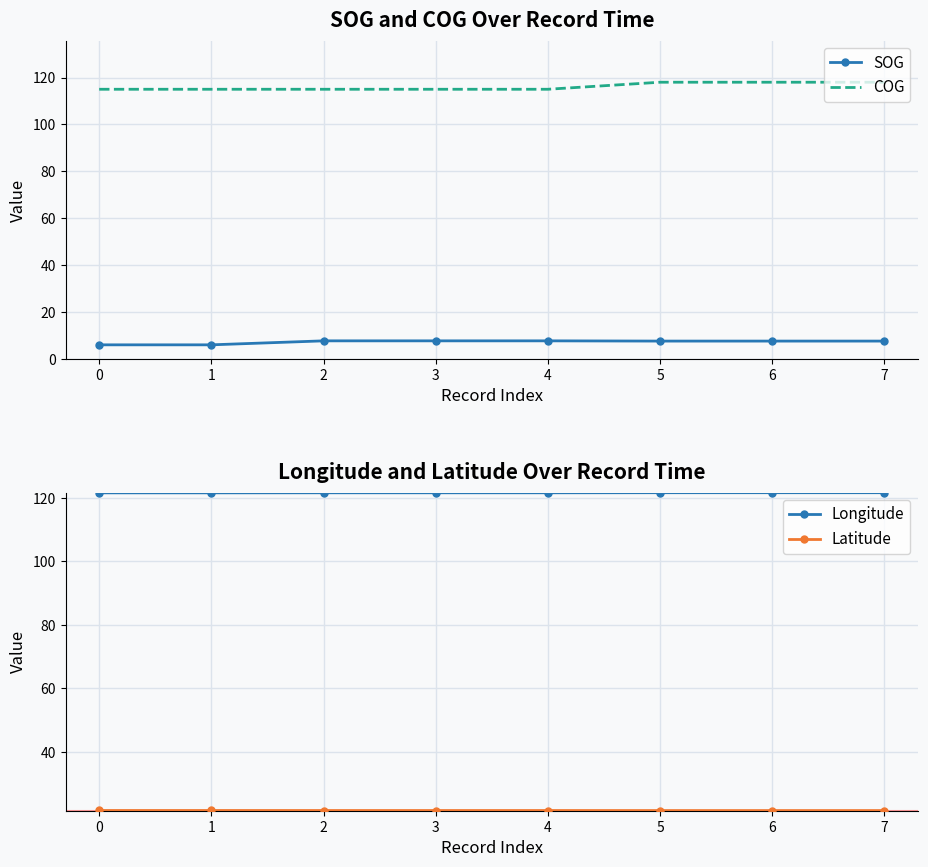

How many COG values are between 115 and 118?

8